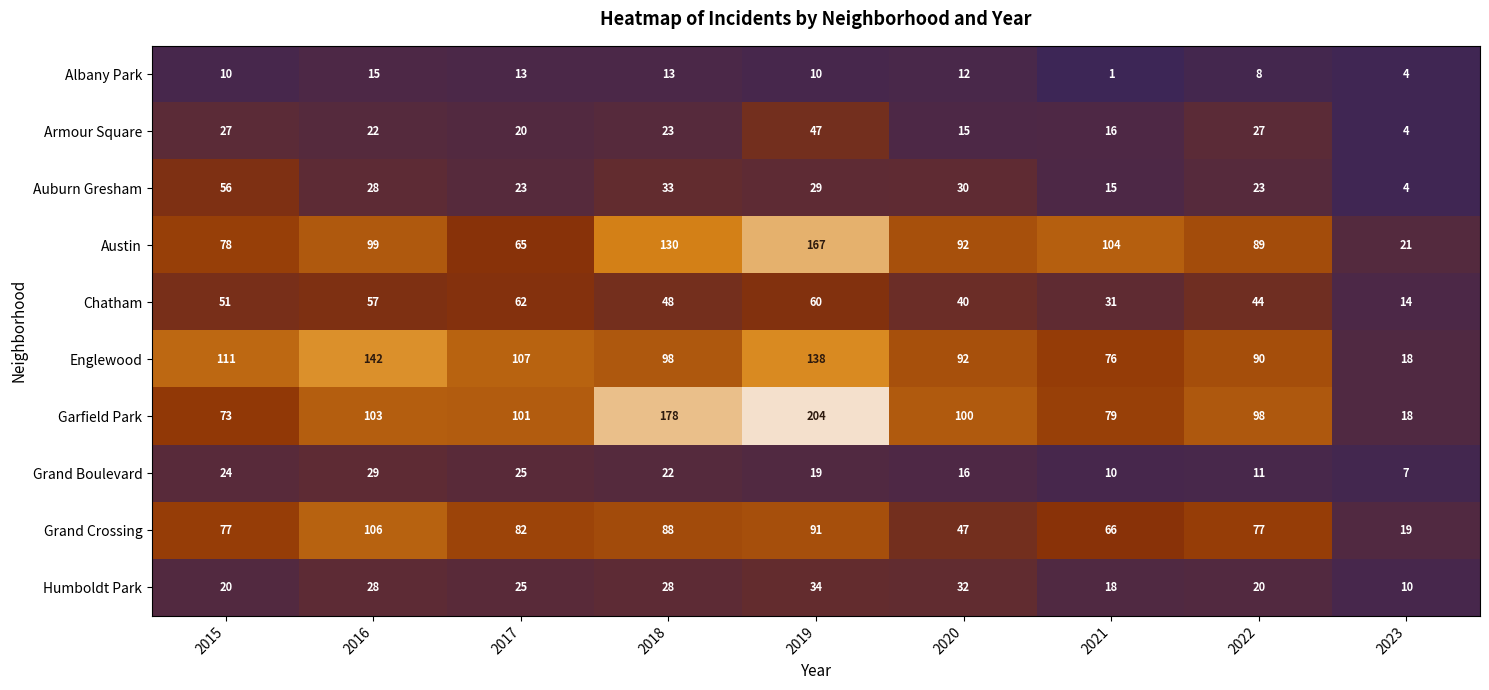

The value of Humboldt Park at 2016 is 47. True or false?

False